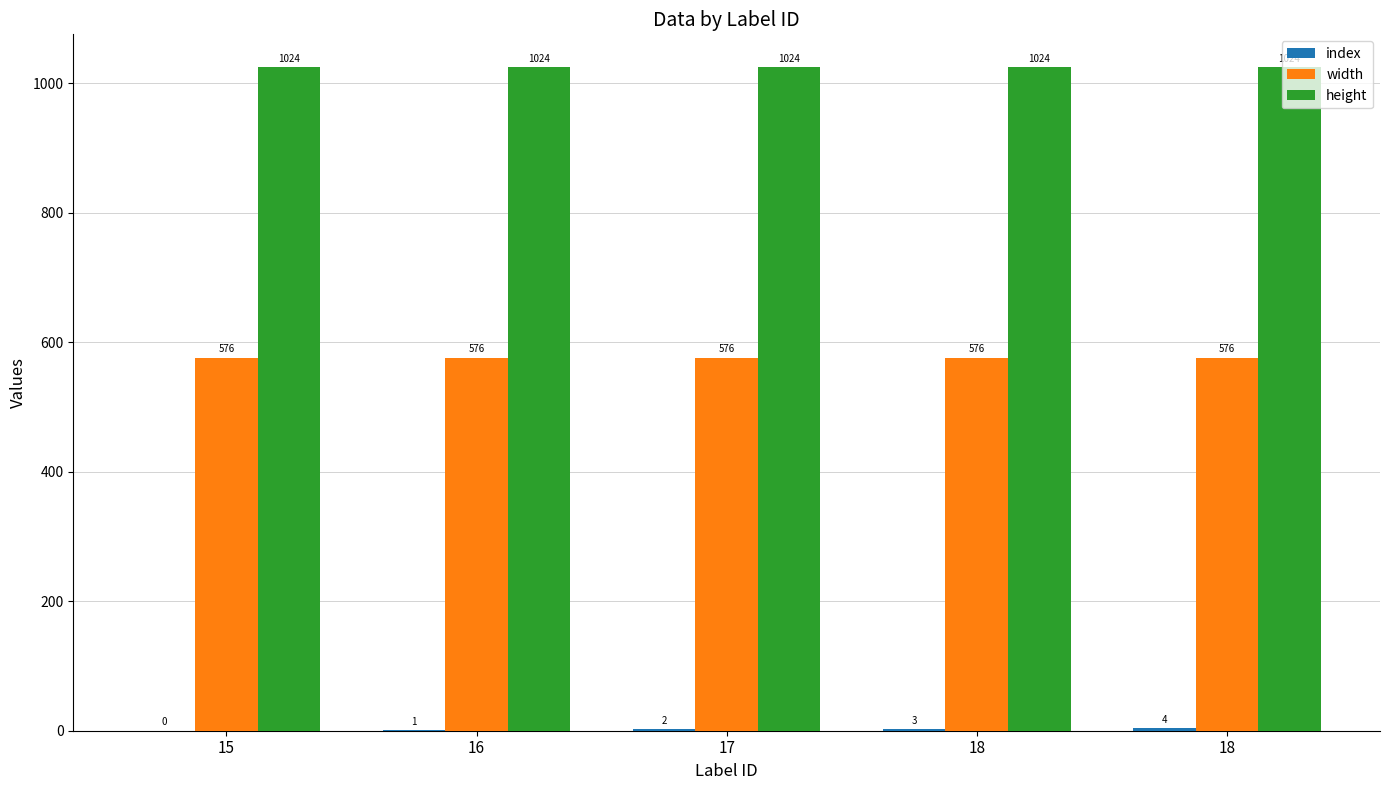

What is the sum of all width values?

2880